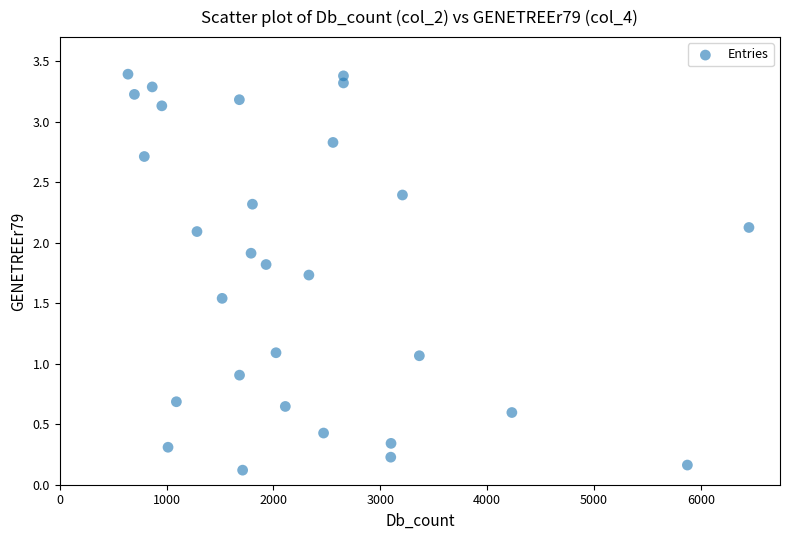

What is the range of X values (max minus min)?

5811.2